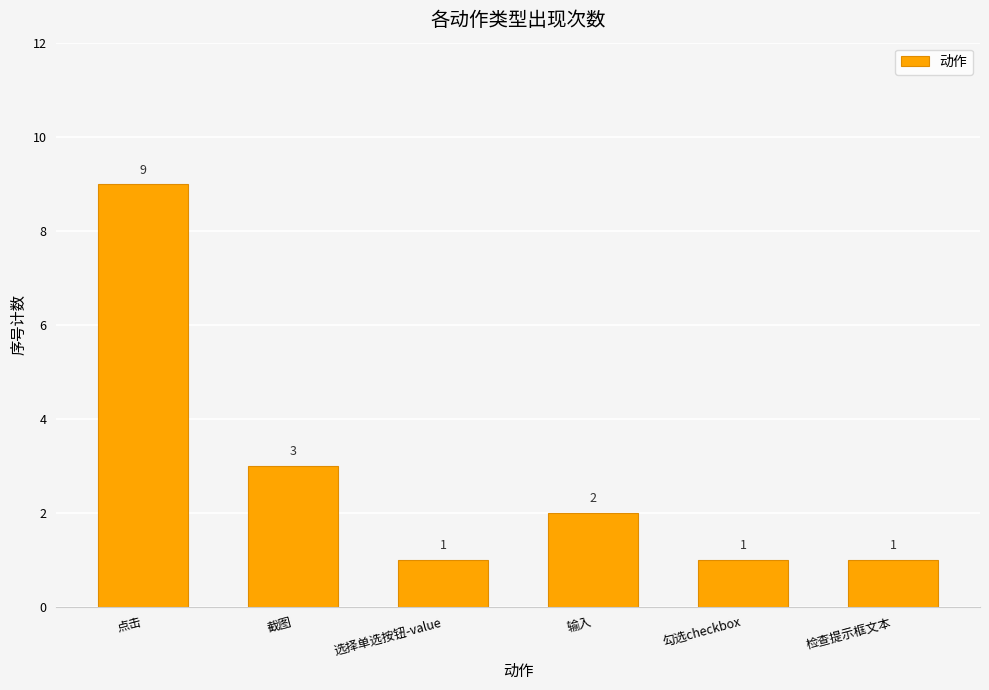

What is the smallest value displayed?

1